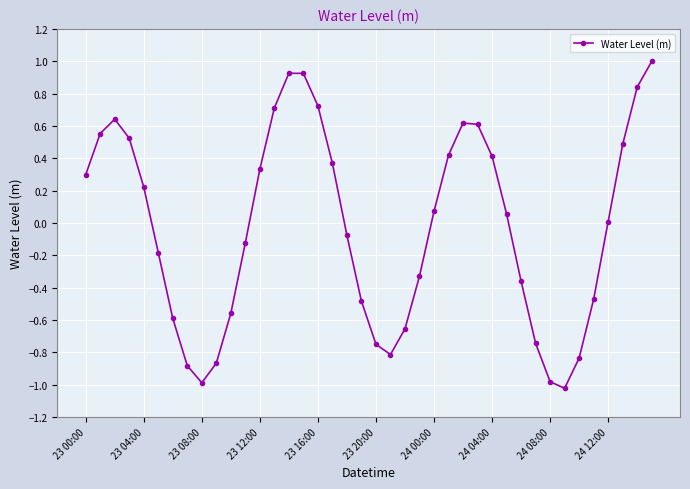

Does the chart have visible grid lines?

Yes